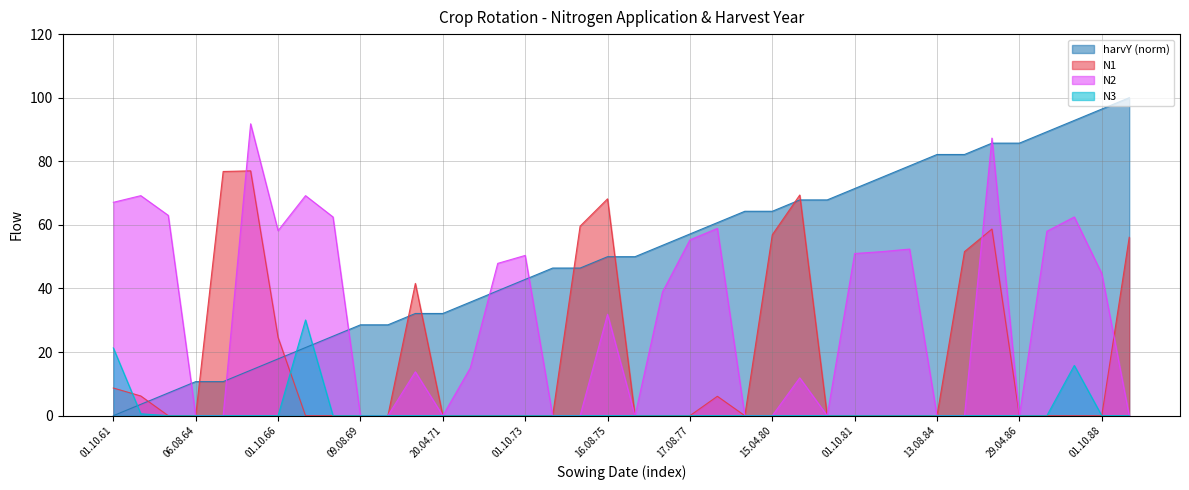

How many values in the N1 series exceed 0?

14